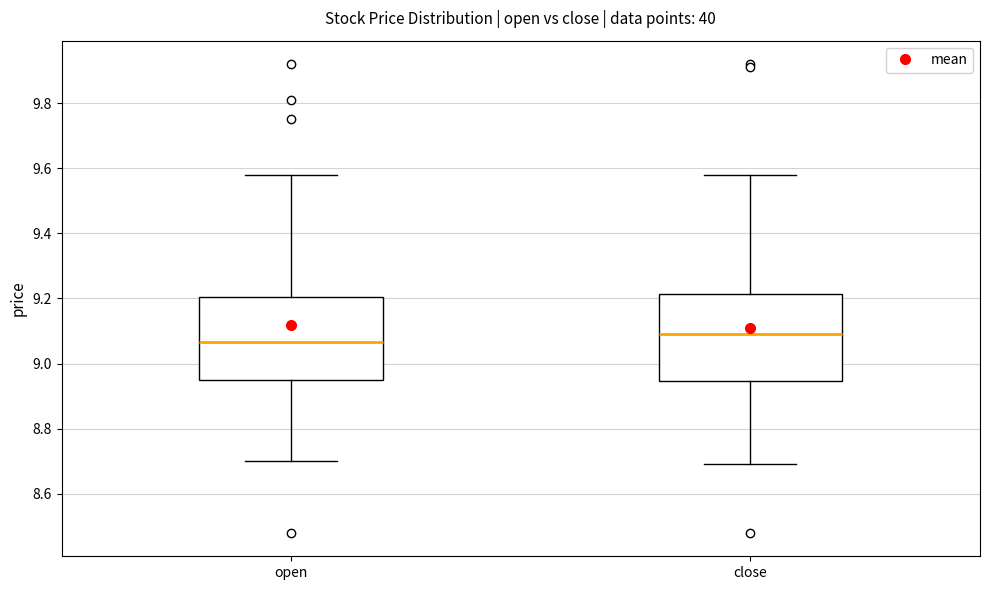

Reading left to right, read every box against the y-axis: the position of its median line, the range the box covers, and the ends of its whiskers. The values are not printed on the chart, so give them approximately, as read against the axis.

open: median 9.06, box 8.96 to 9.20, whiskers 8.70 to 9.58
close: median 9.10, box 8.94 to 9.22, whiskers 8.70 to 9.58